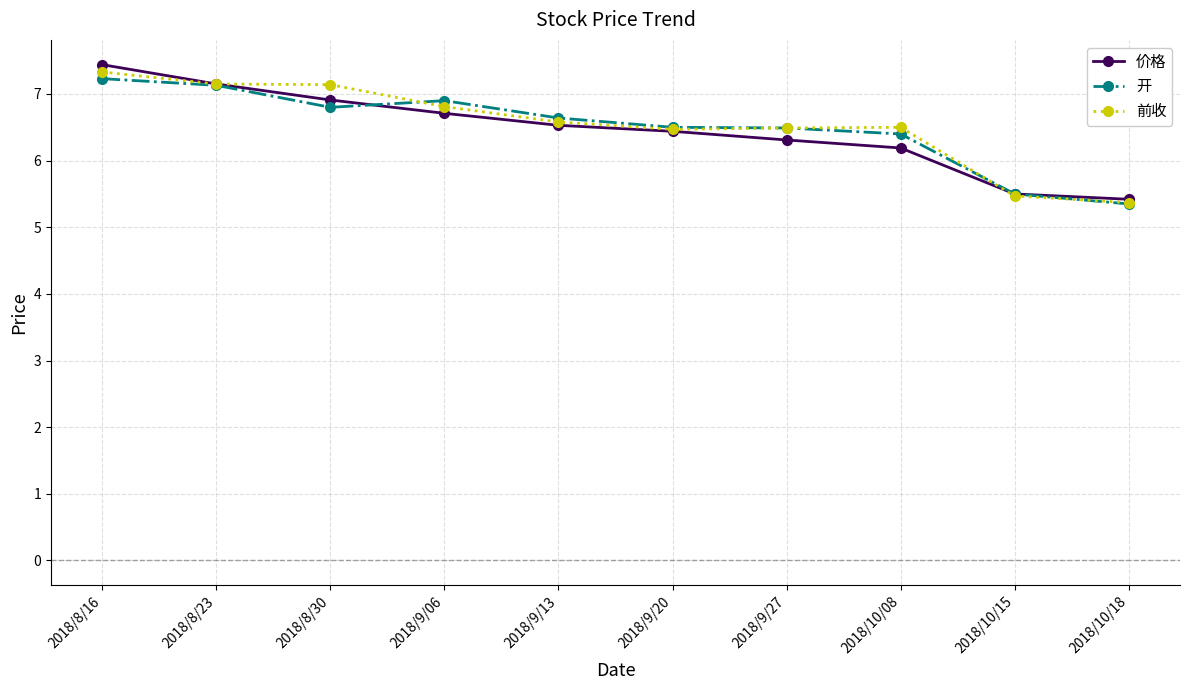

Where does the 价格 series first go above 6?

2018/8/16